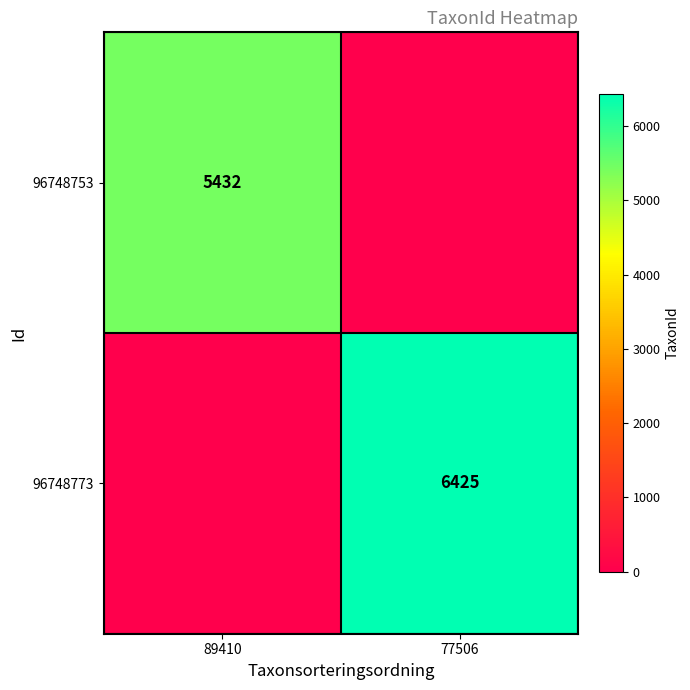

Is it true that 96748773 equals 6425 at 77506?

True